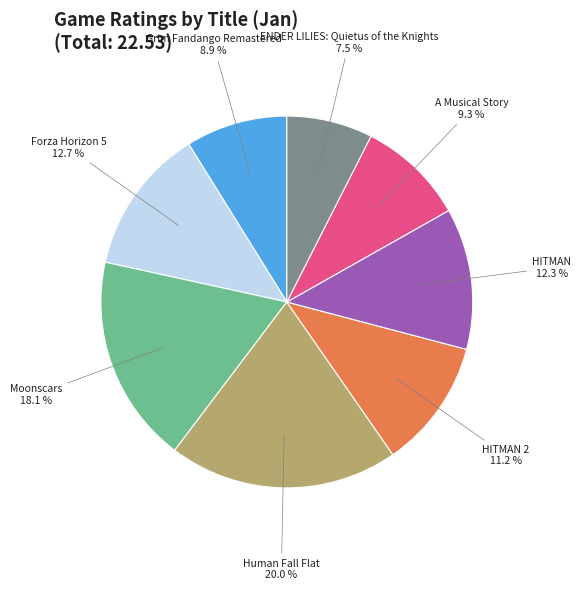

How many slices are in this pie chart?

8